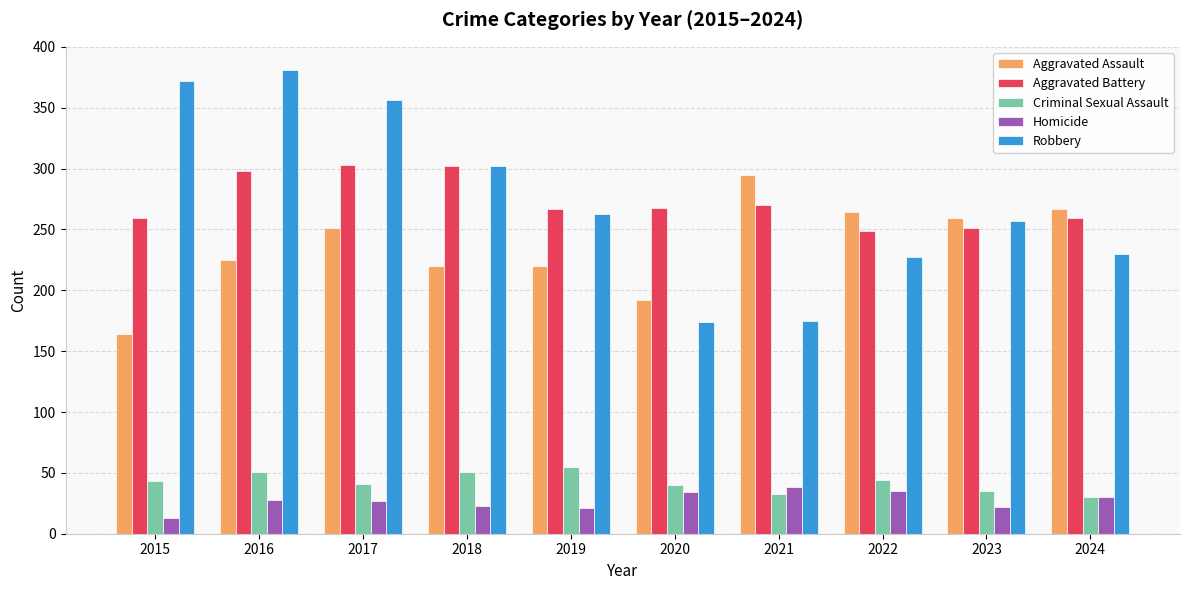

Is the value of Aggravated Assault at 2016 greater than the value of Homicide at 2024?

Yes